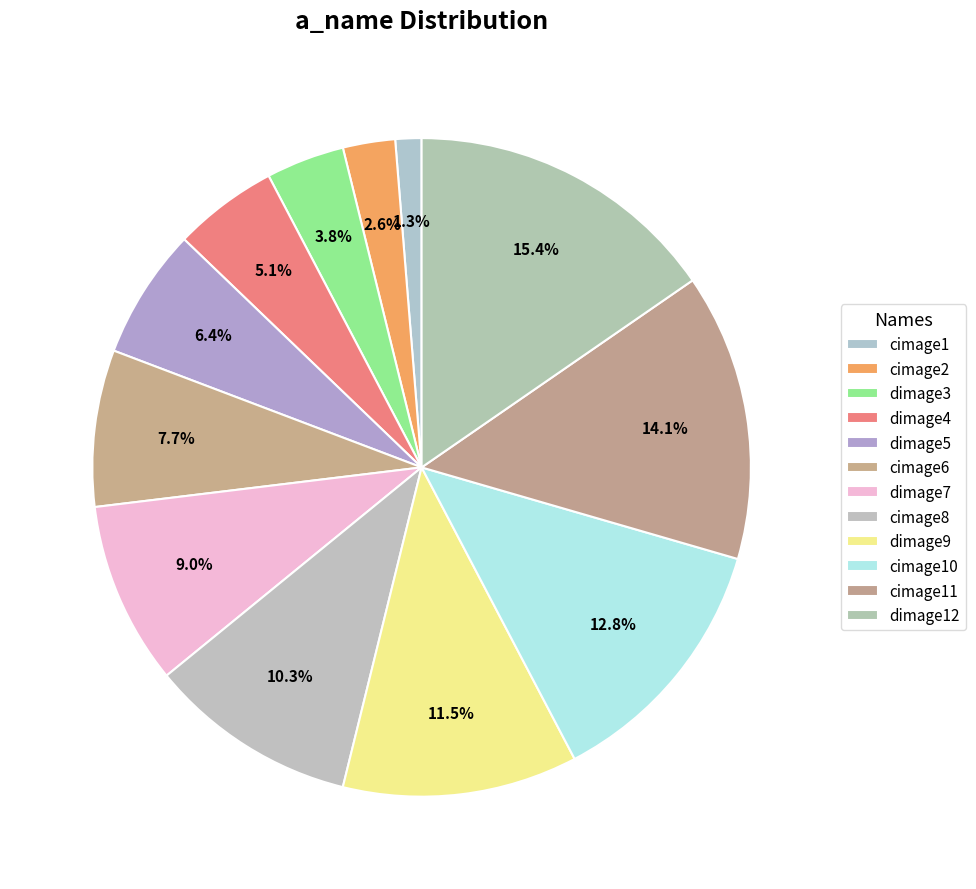

Approximately how many times larger is the value at cimage11 compared to cimage10?

1.1